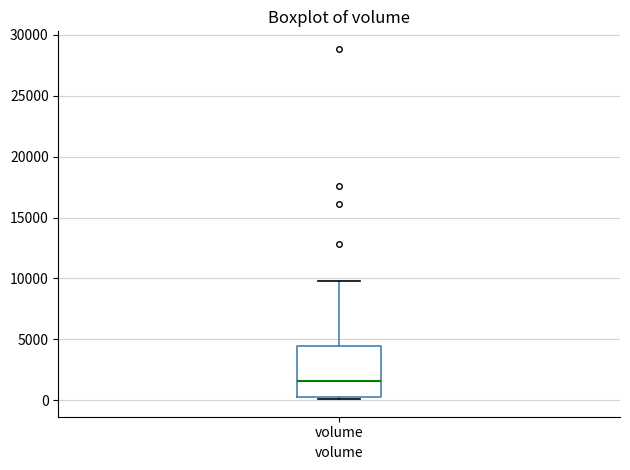

Read this box plot against the y-axis: the position of the median line, the range covered by the box, and the ends of both whiskers. The values are not printed on the chart, so give them approximately, as read against the axis.

median 1500, box 500 to 4500, whiskers 0 to 10000